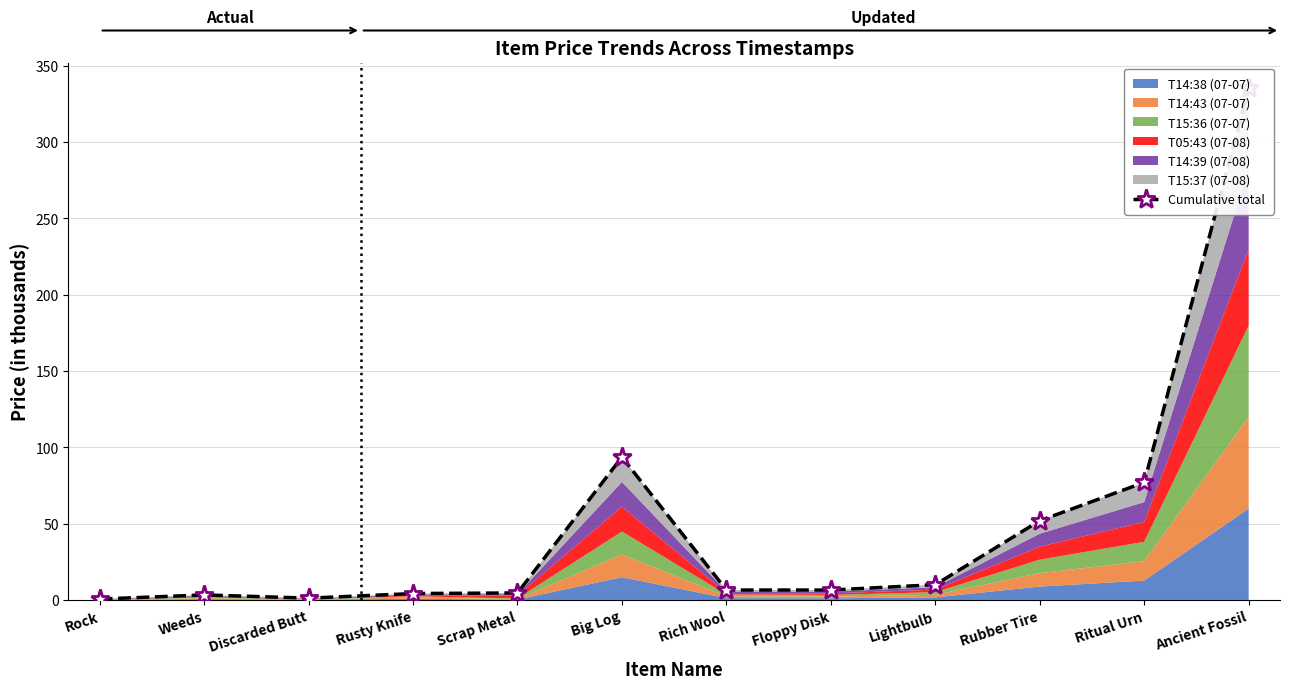

At which label is the value closest to 167?

Big Log